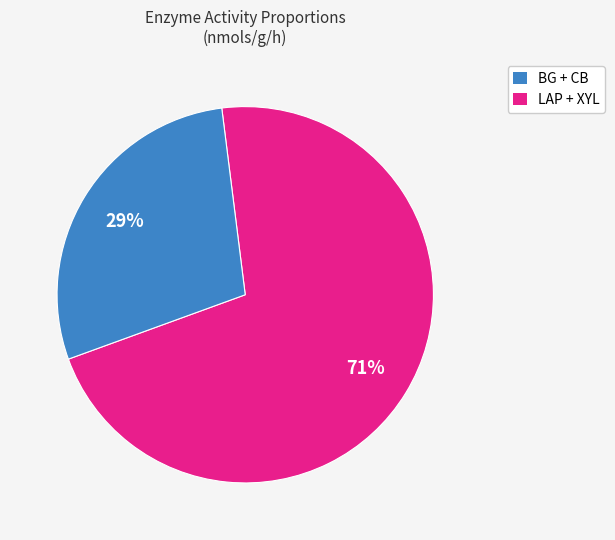

Is there a majority slice in this chart?

Yes